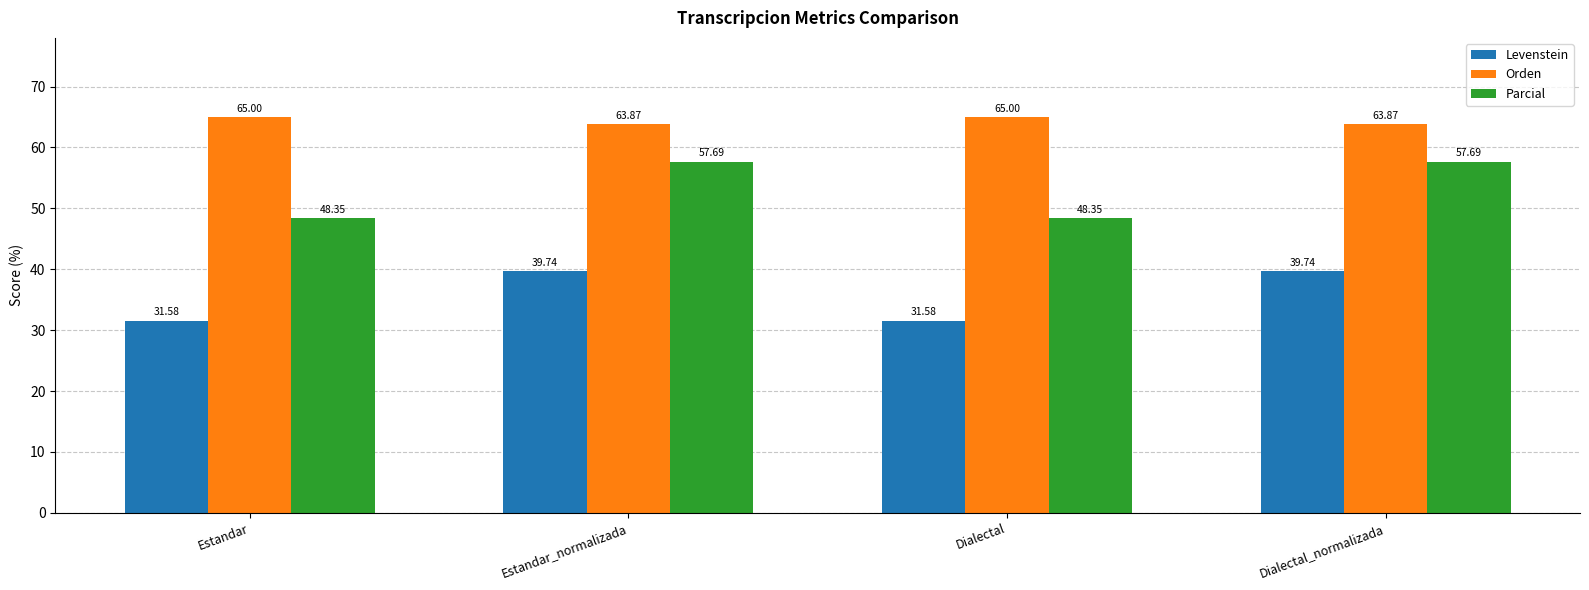

What is the value of the Levenstein bar at the 4th from the left?

39.7